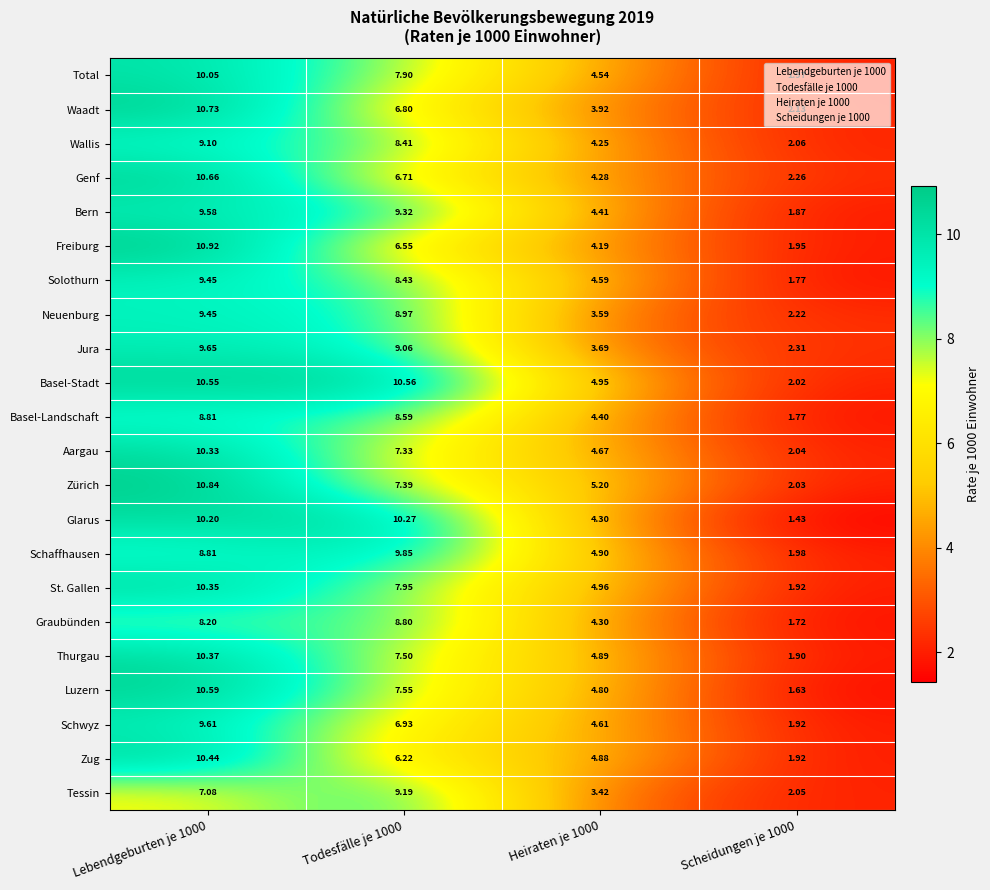

At Todesfälle je 1000, list the series in order from largest to smallest.

Basel-Stadt, Glarus, Schaffhausen, Bern, Tessin, Jura, Neuenburg, Graubünden, Basel-Landschaft, Solothurn, Wallis, St. Gallen, Total, Luzern, Thurgau, Zürich, Aargau, Schwyz, Waadt, Genf, Freiburg, Zug